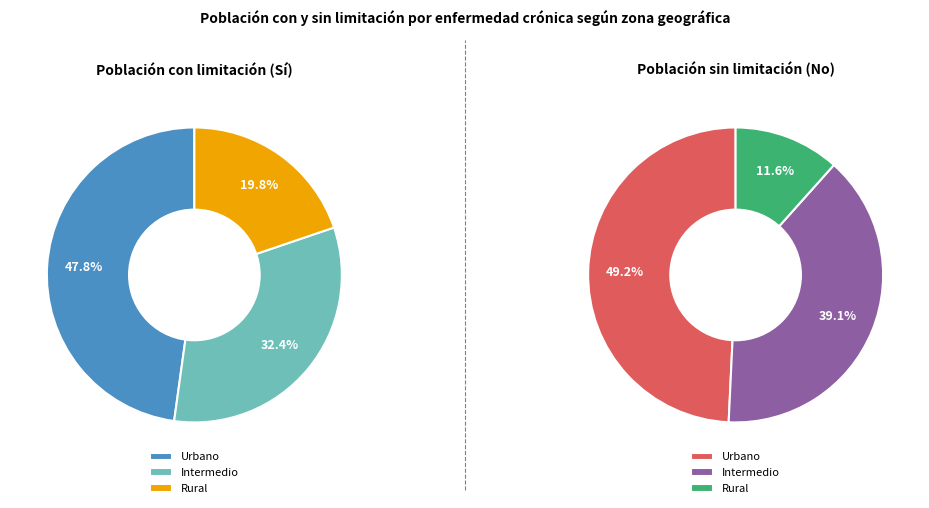

Rank the categories by value from highest to lowest.

Sí (Urbano), Sí (Intermedio), Sí (Rural)